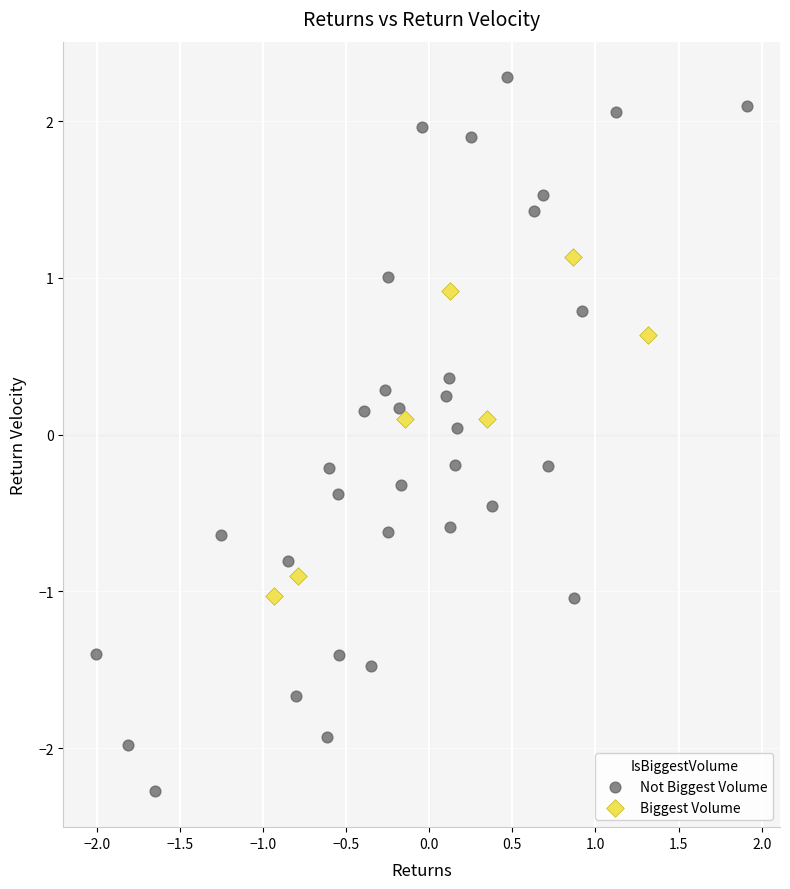

Which series contains the lowest Y value?

Not Biggest Volume